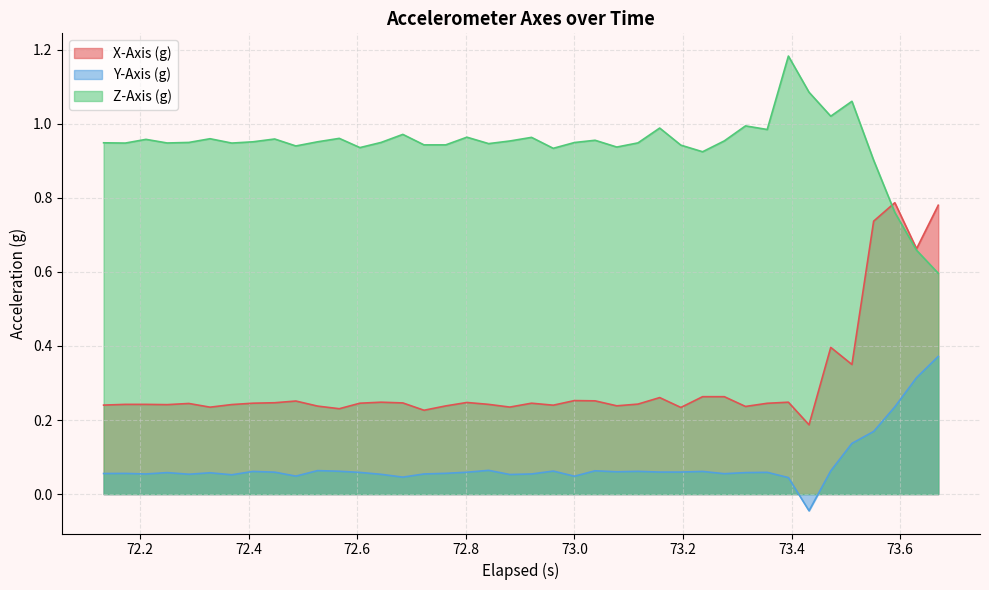

True or false: X-Axis (g) and Y-Axis (g) cross at least once.

False